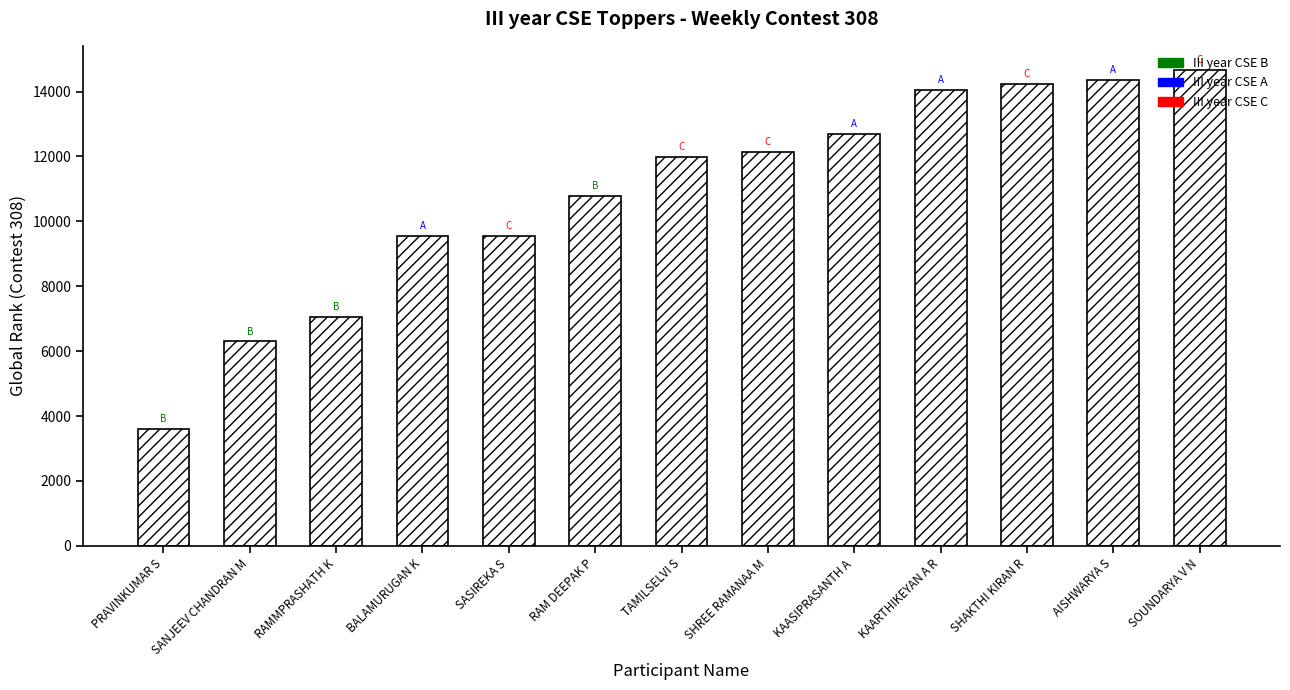

Approximately how many times larger is the value at KAASIPRASANTH A compared to RAMMPRASHATH K?

1.8